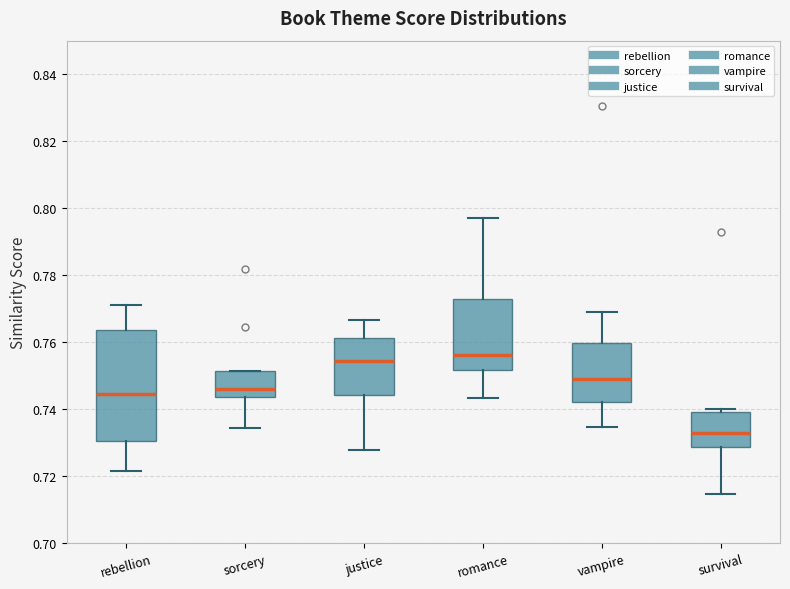

Where does the lower whisker of the box for romance end on the y-axis? The values are not printed on the chart, so give them approximately, as read against the axis.

0.744